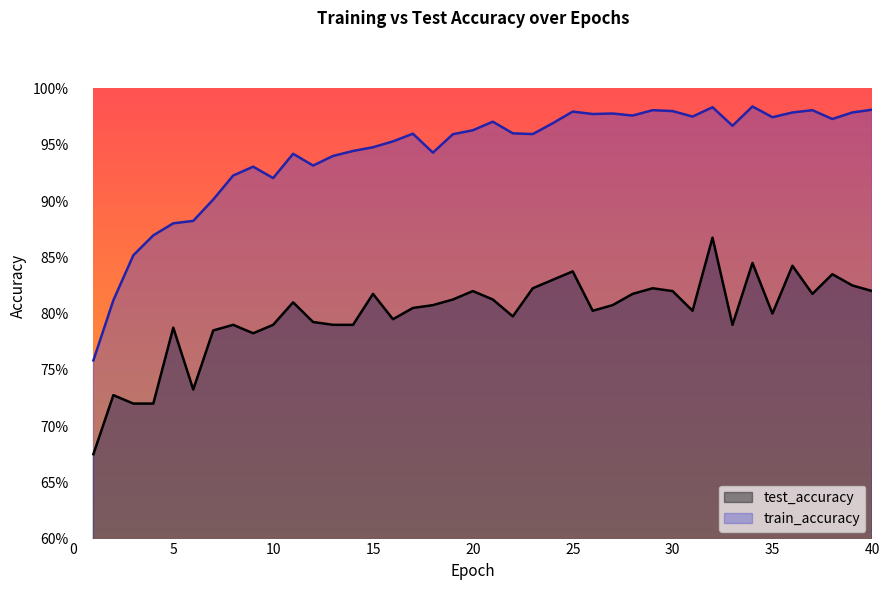

Which category has the lowest value in the test_accuracy series?

1